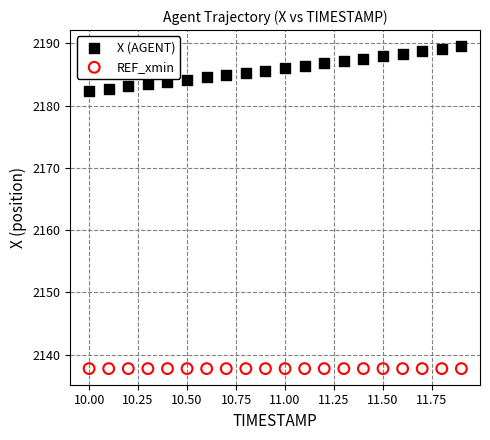

Which series contains the lowest Y value?

REF_xmin